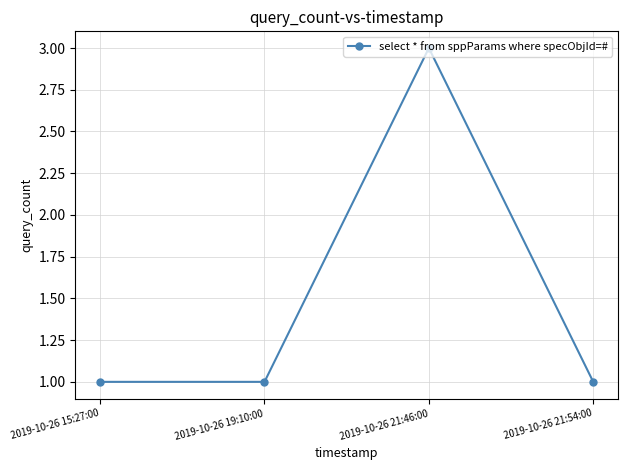

Approximately how many times larger is the value at 2019-10-26 21:54:00 compared to 2019-10-26 15:27:00?

1.0